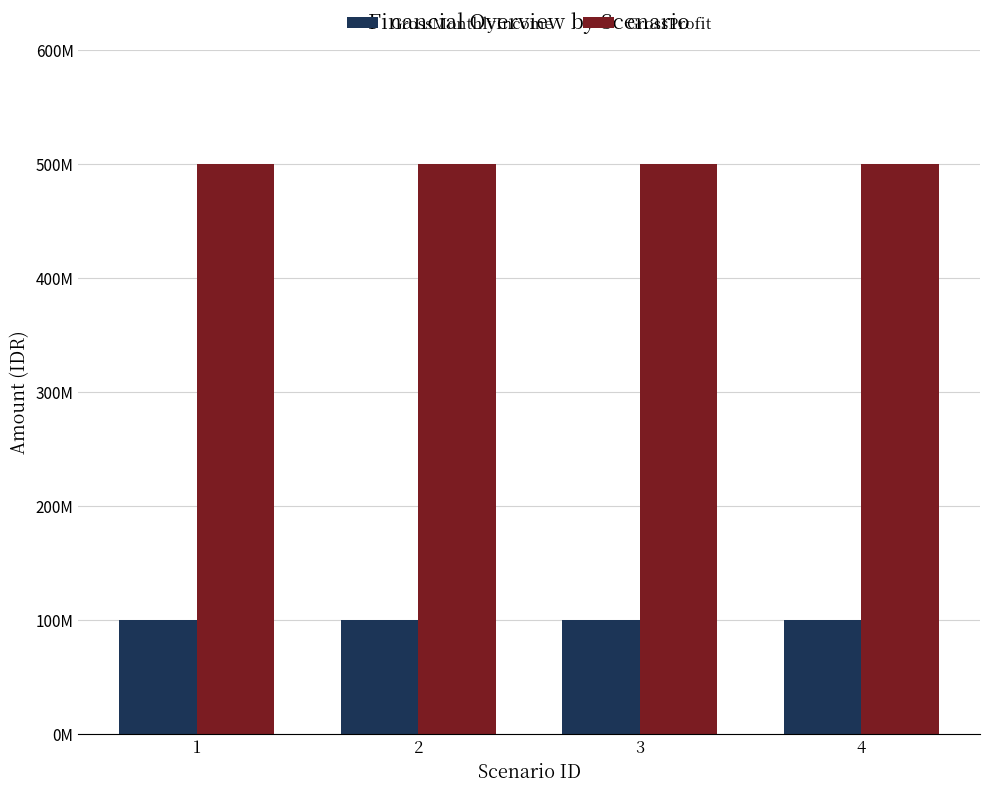

At which category is the sum across all series the highest?

1